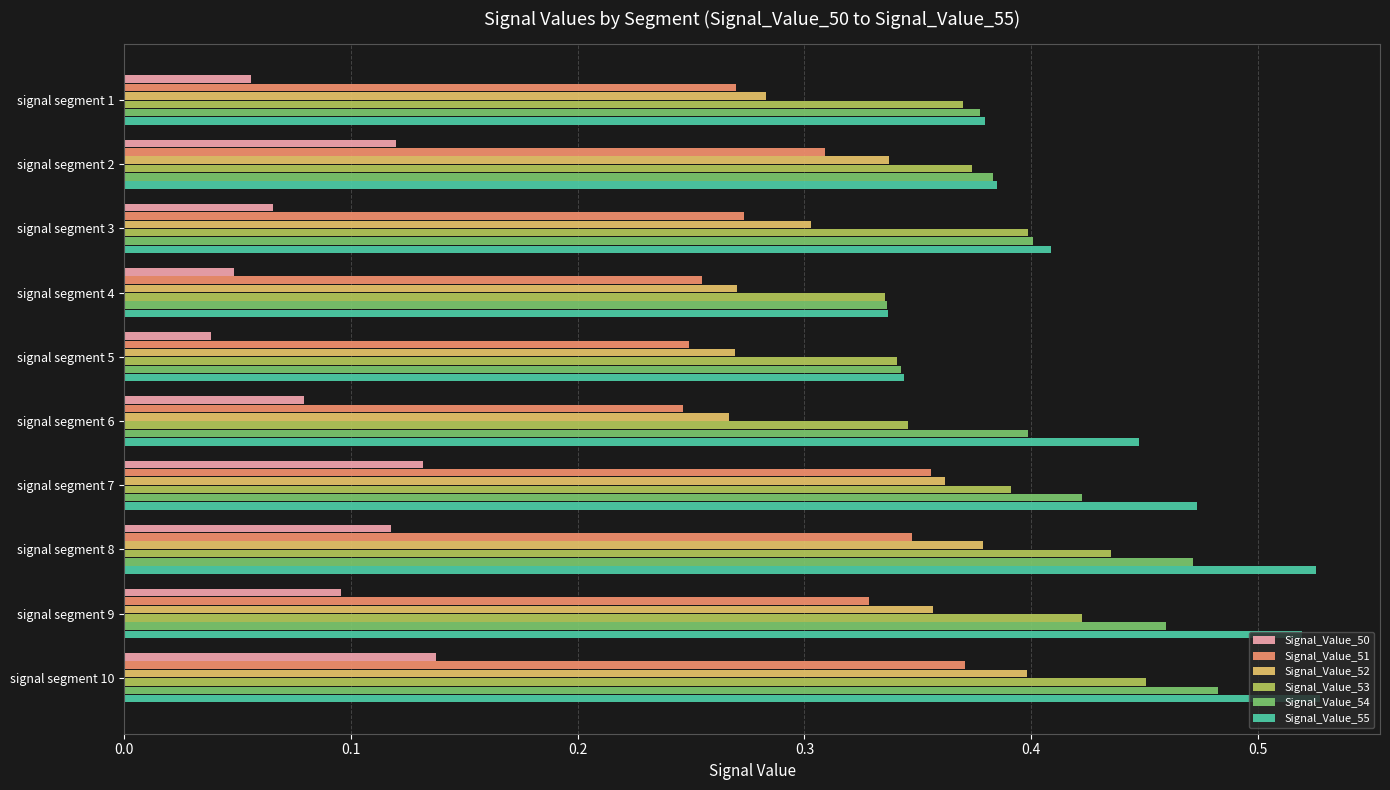

The value of Signal_Value_53 at signal segment 10 is 0.7. True or false?

False